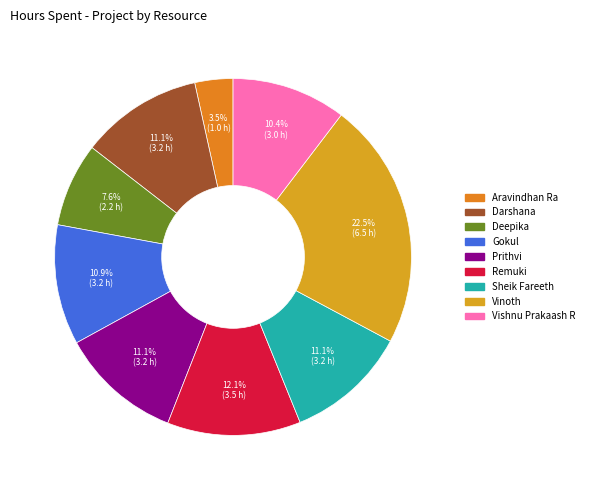

Does Remuki represent more than half of the total?

No